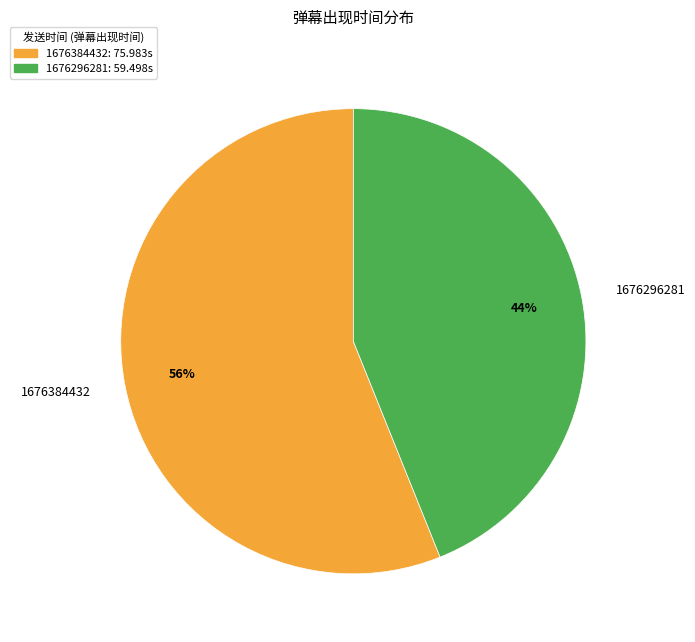

To the nearest percent, what is the difference between the largest and smallest slice percentages?

12%